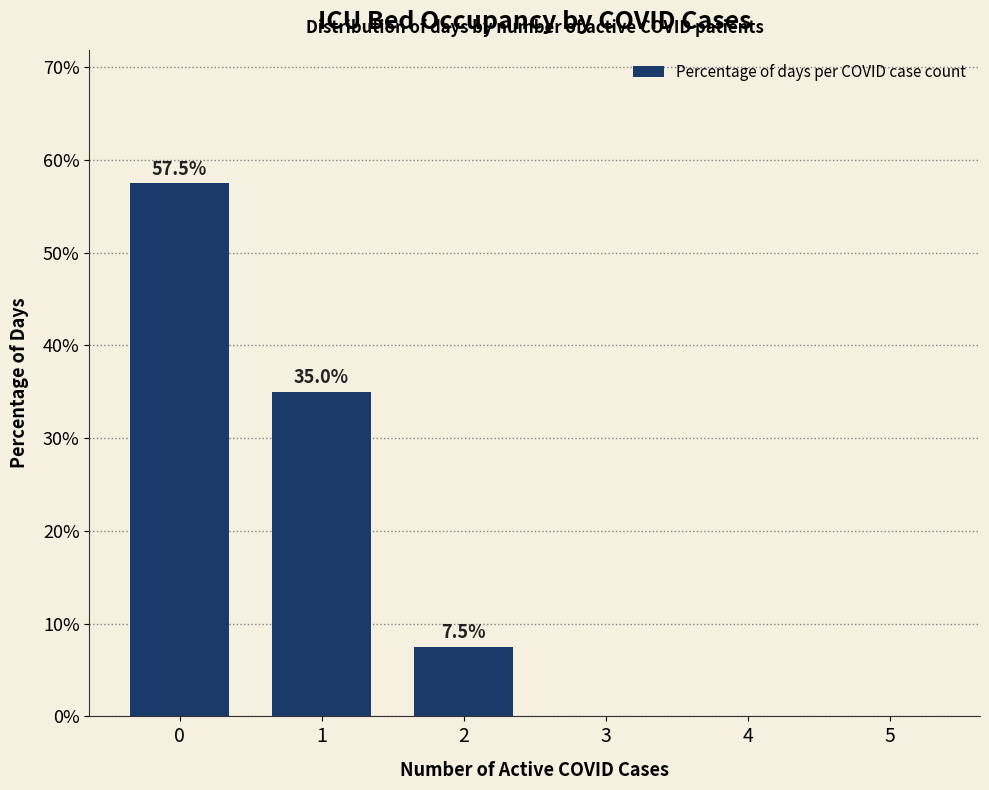

How many values are above zero?

3